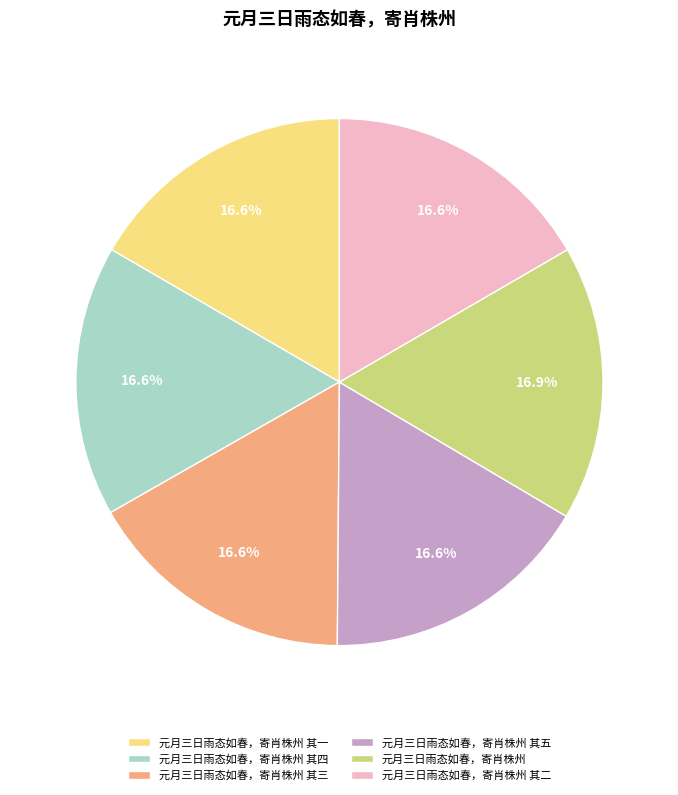

The 元月三日雨态如春，寄肖株州 其一 slice represents 4% of the pie. True or false?

False